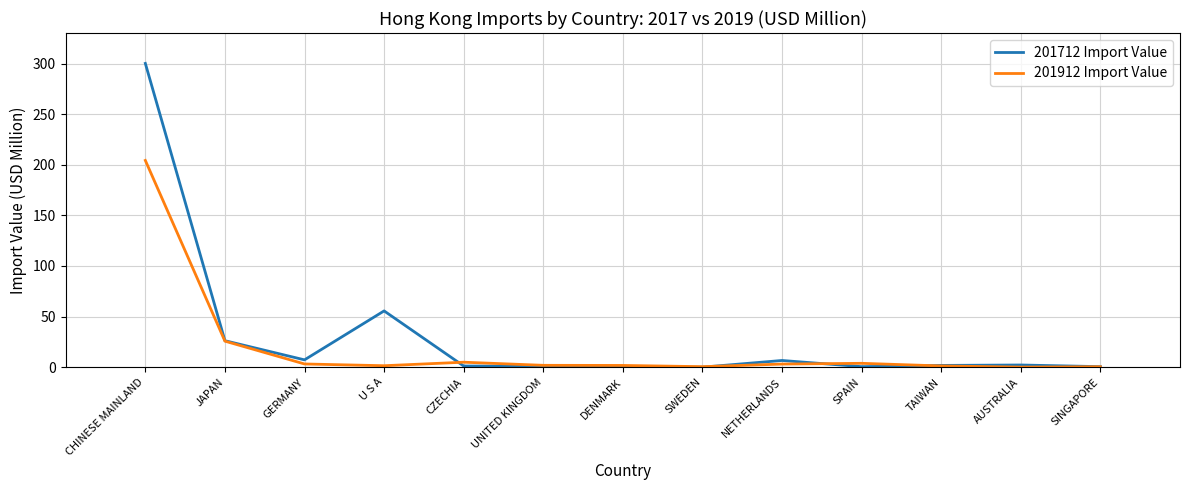

What is the sum of all 201912 Import Value values?

252.5